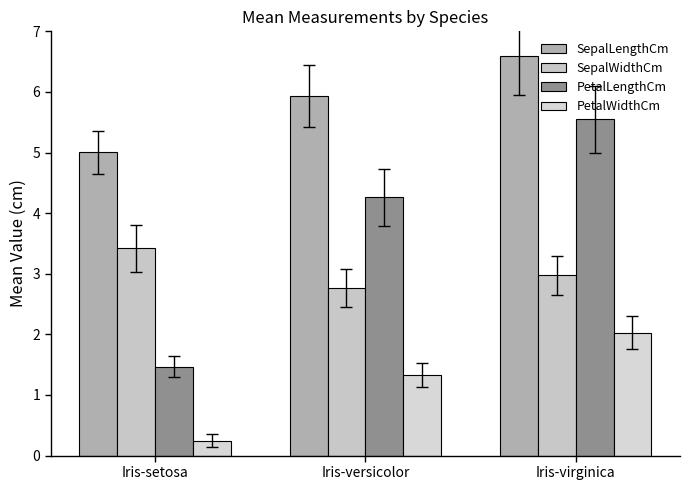

How many series are shown in this chart?

4